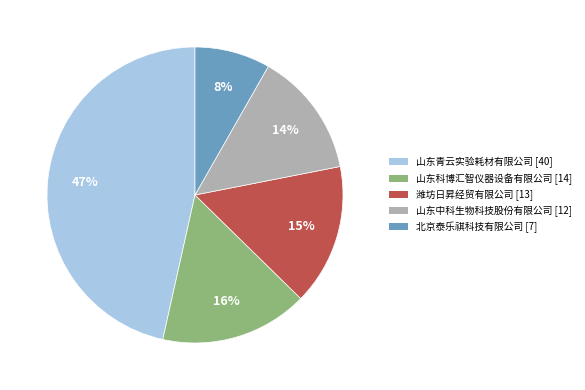

Is the sum of 潍坊日昇经贸有限公司 and 山东科博汇智仪器设备有限公司 greater than half?

No